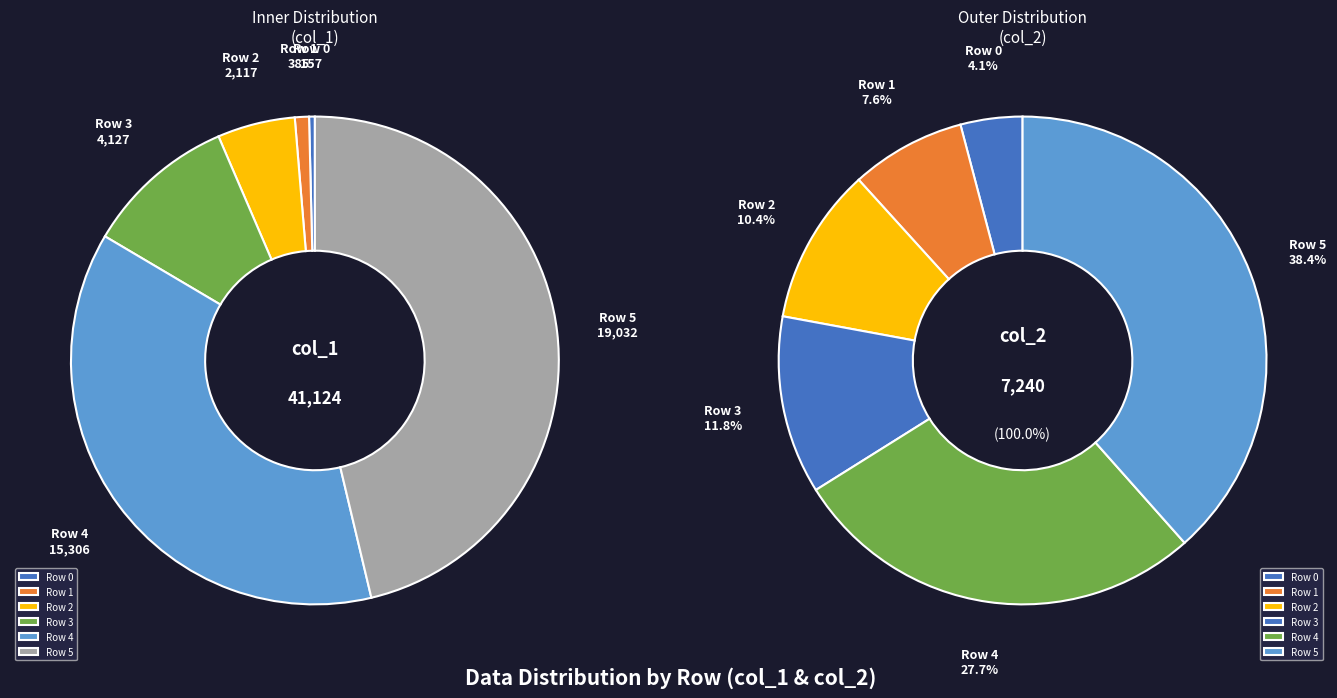

What percentage is the 1 slice, to the nearest percent?

8%